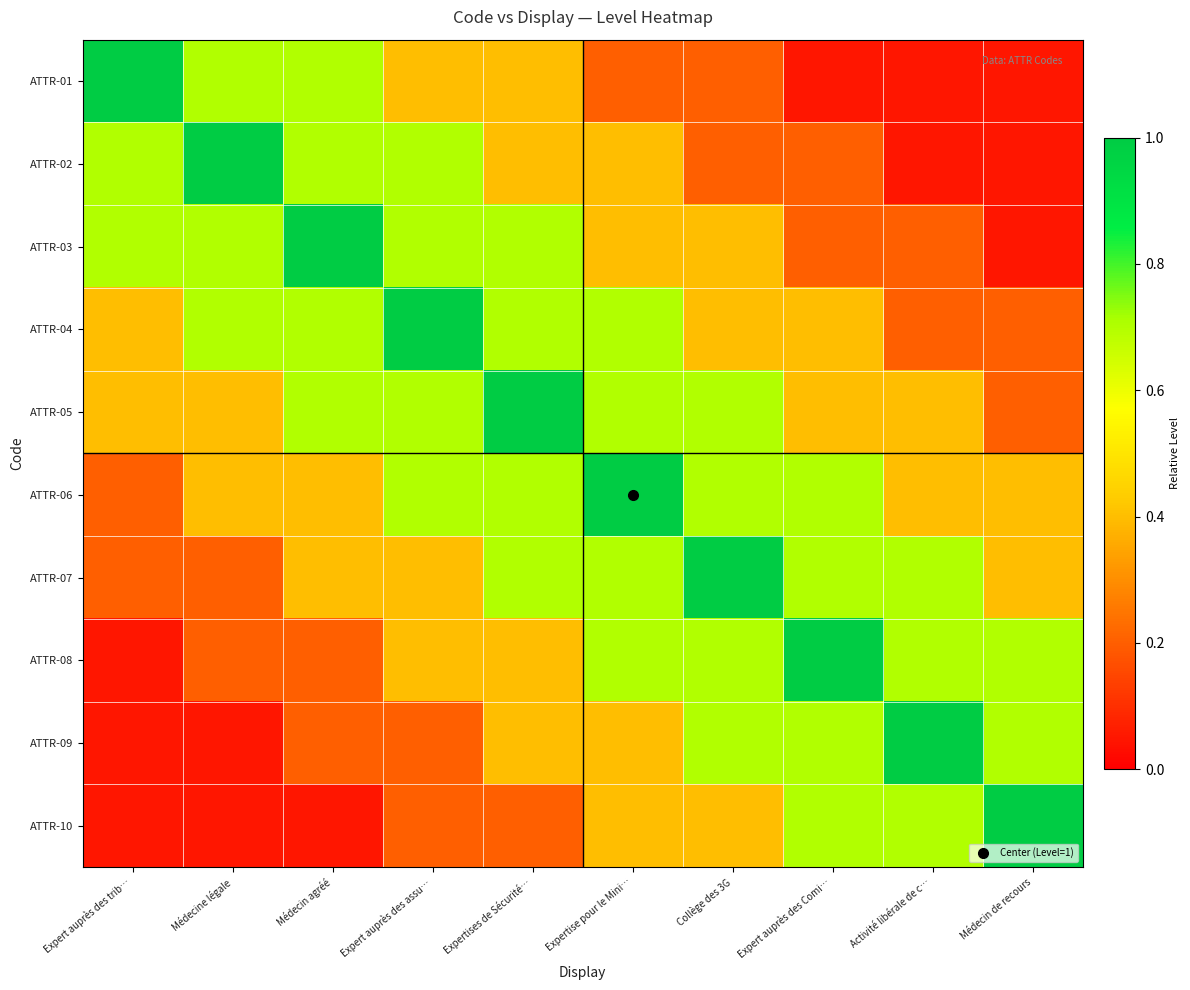

At which category does the chart reach its peak across all series?

Expert auprès des trib…